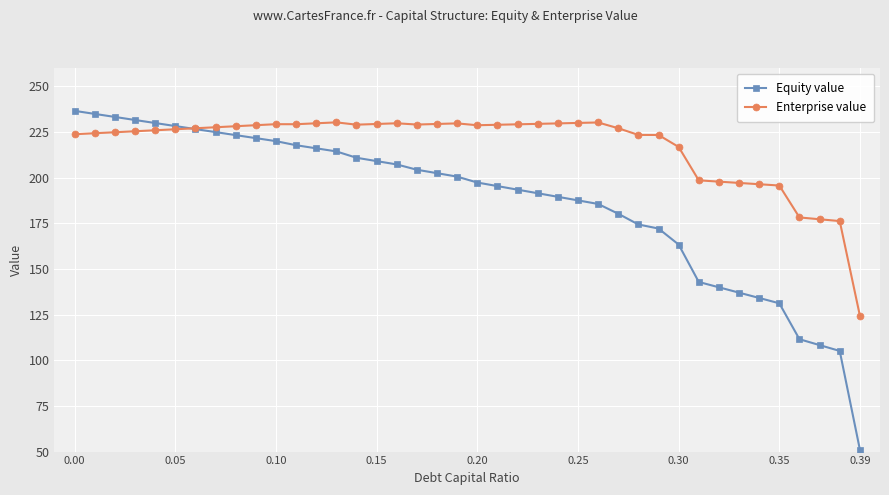

What is the highest value of the Enterprise value series?

230.2